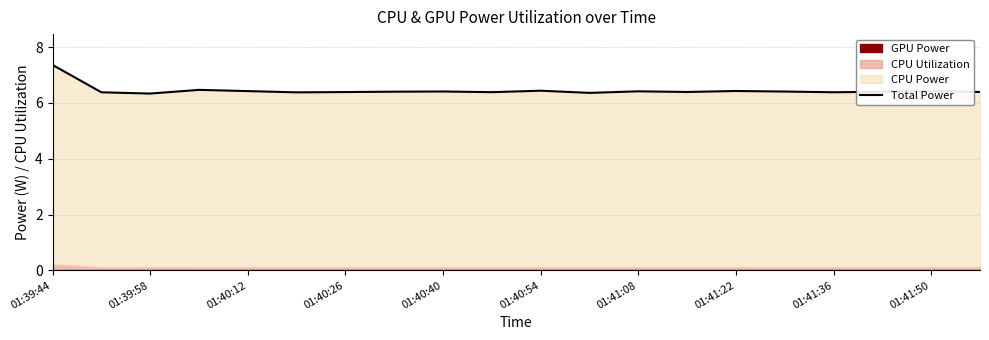

The chart shows a value of 3.0 at 01:40:54. True or false?

False